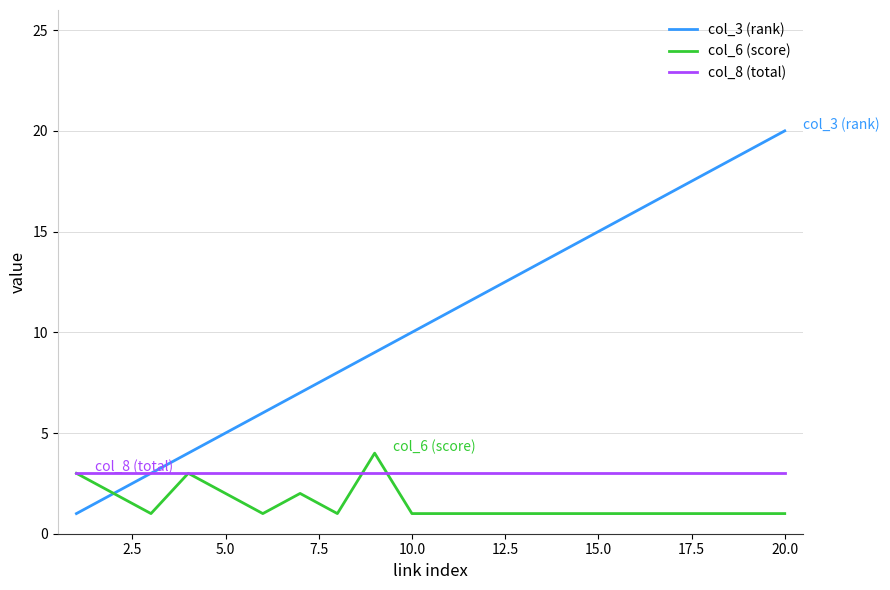

What is the greatest value displayed?

20